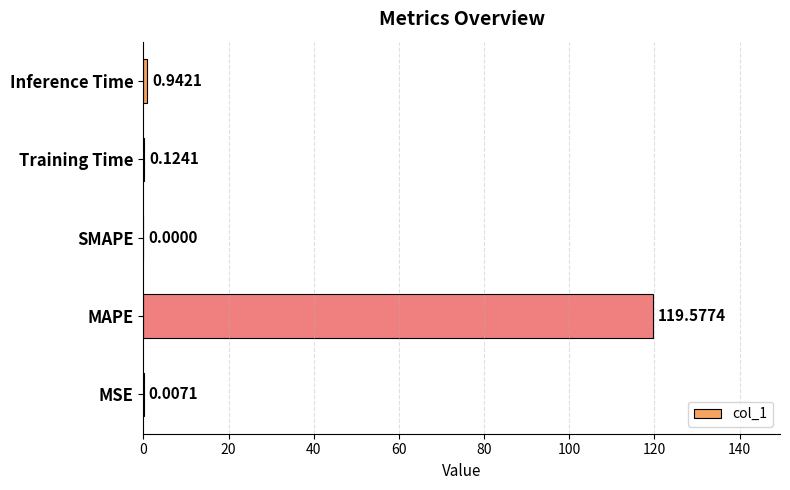

What is the greatest value displayed?

119.6